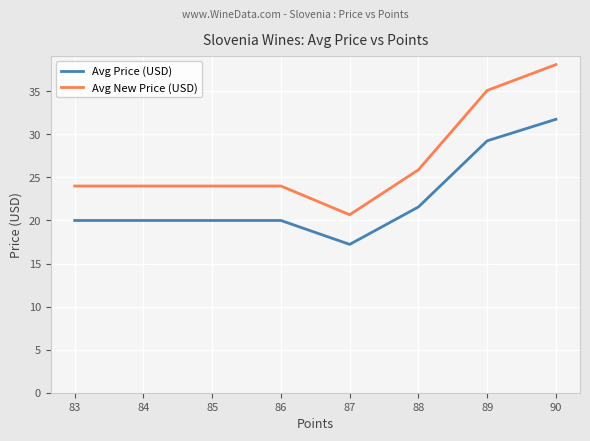

At 86, list the series in order from largest to smallest.

Avg New Price (USD), Avg Price (USD)